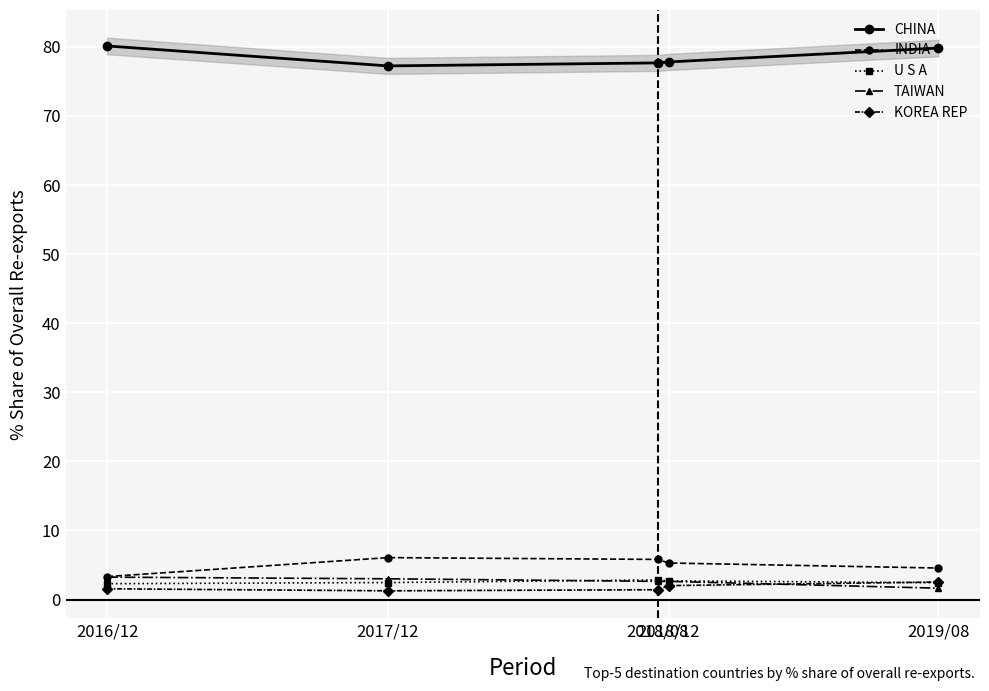

Which series has the largest range (max minus min)?

CHINA